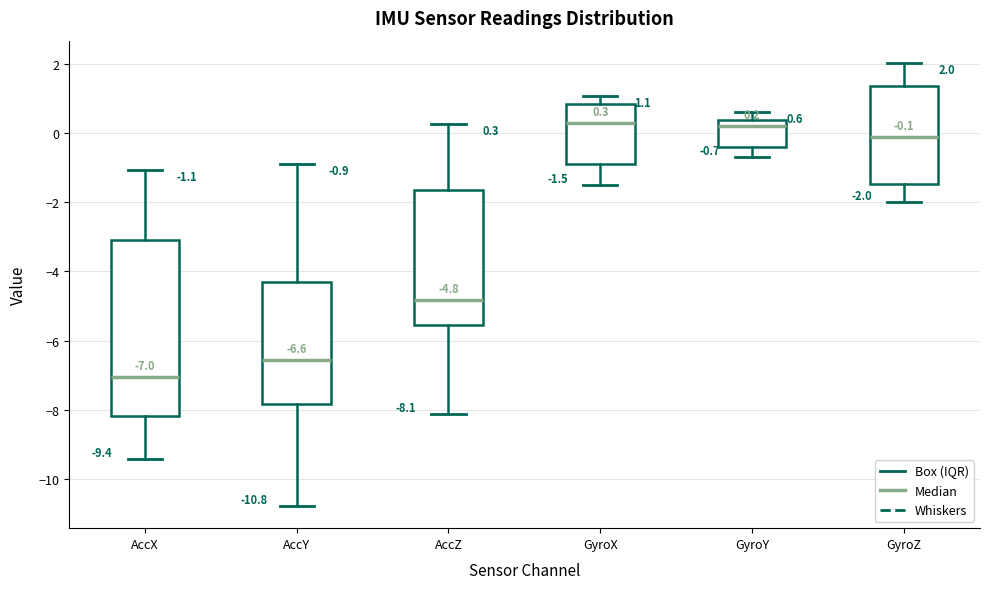

Which box is the tallest, from its lower edge to its upper edge?

AccX